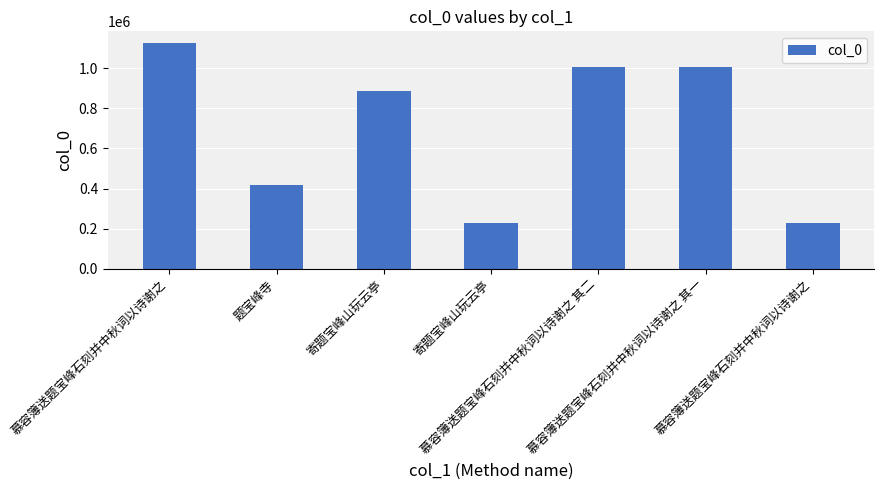

True or false: the data shows 100853 at 寄题宝峰山玩云亭.

False